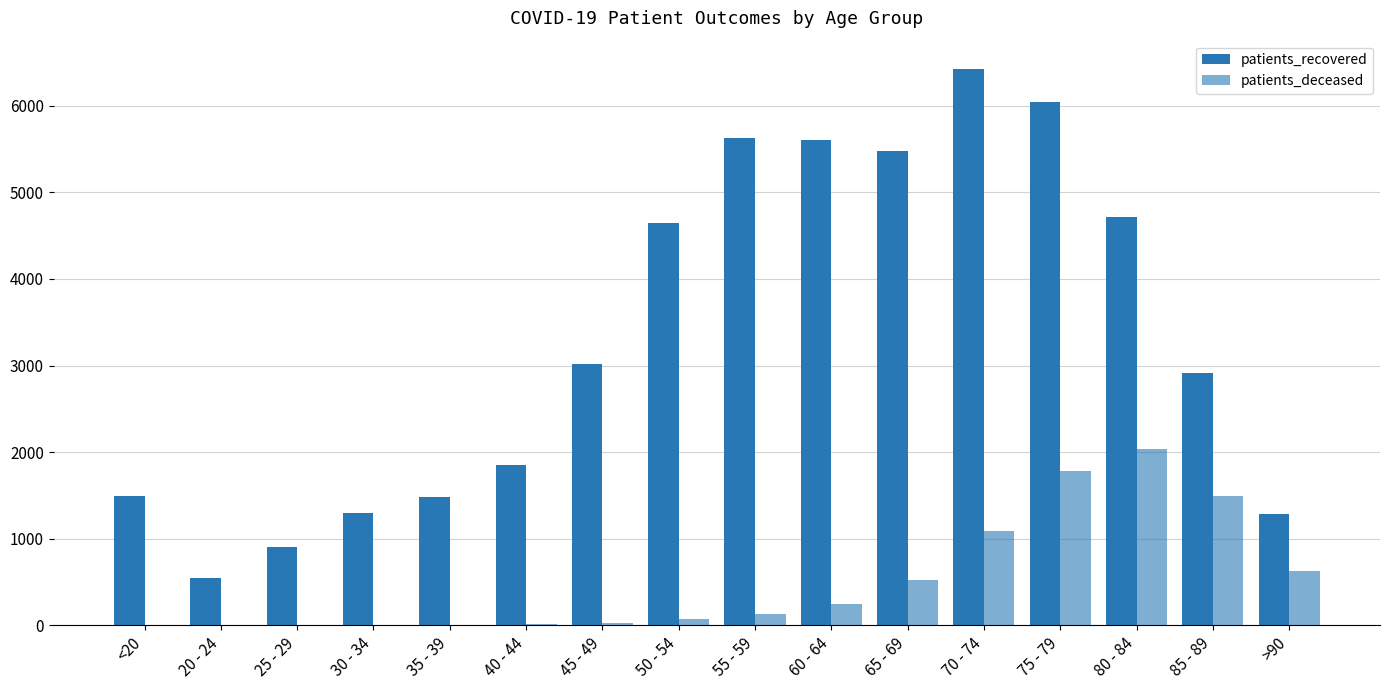

What is the value of the patients_recovered bar at the 3rd from the left?

901